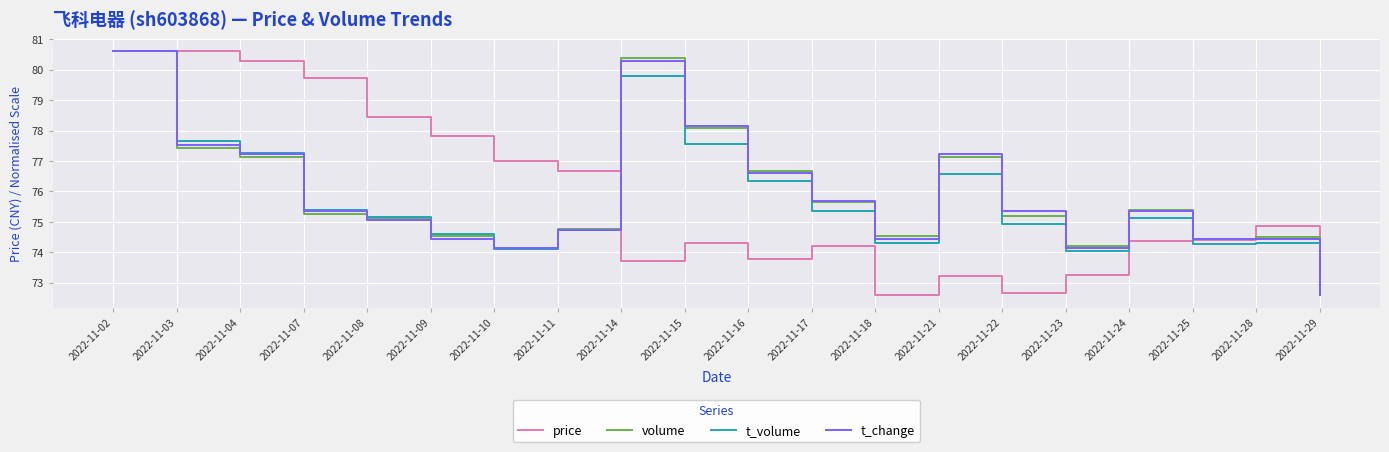

Which series changed the most between 2022-11-08 and 2022-11-28?

price